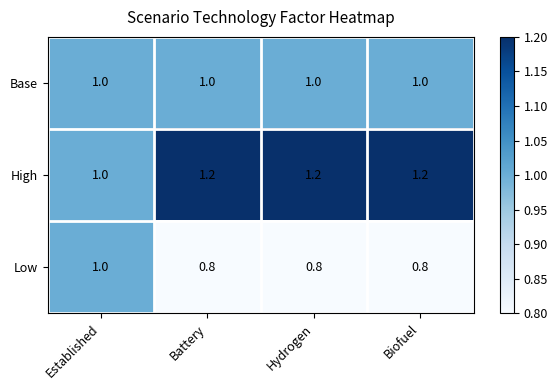

Rank the series at Battery from highest to lowest value.

High, Base, Low